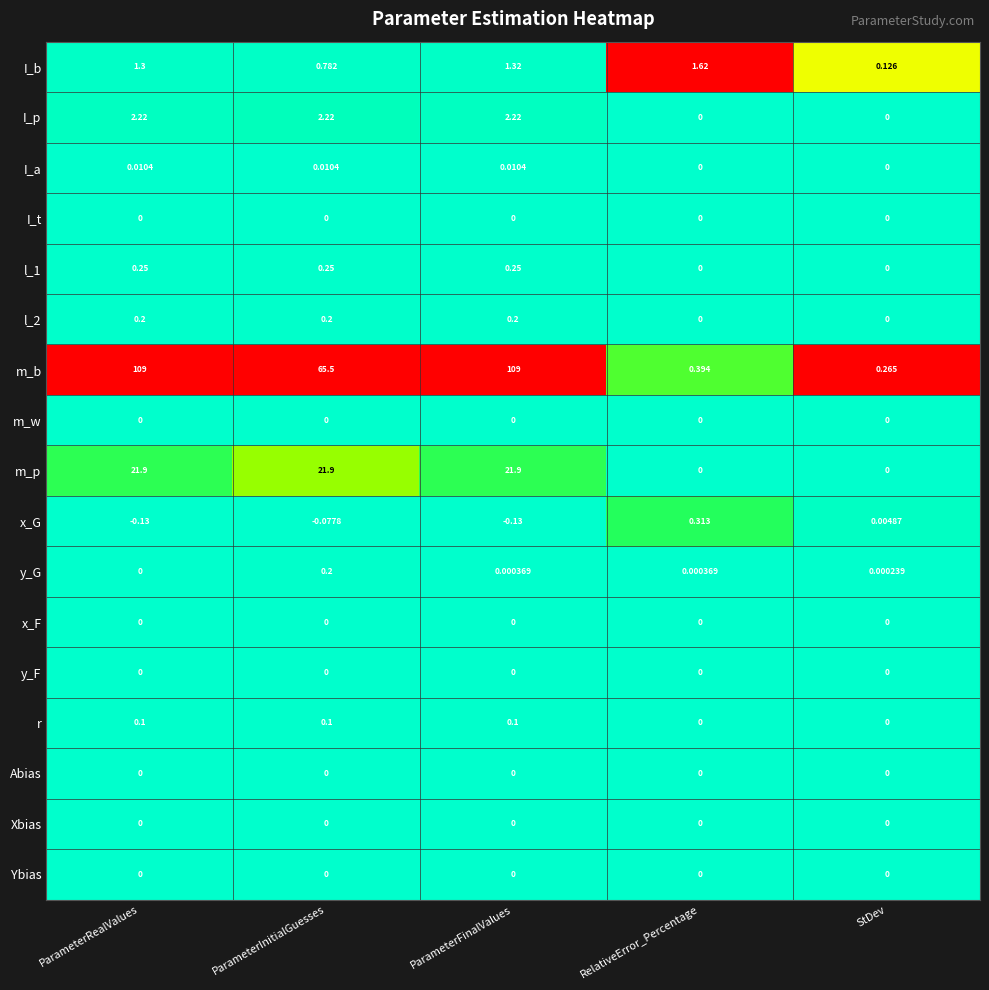

Which series changed the most between ParameterInitialGuesses and ParameterFinalValues?

m_b